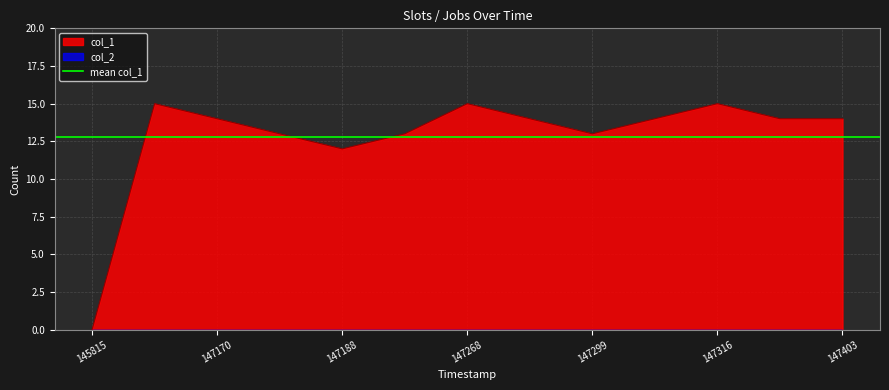

The value of col_1 at 145815 is 5. True or false?

False